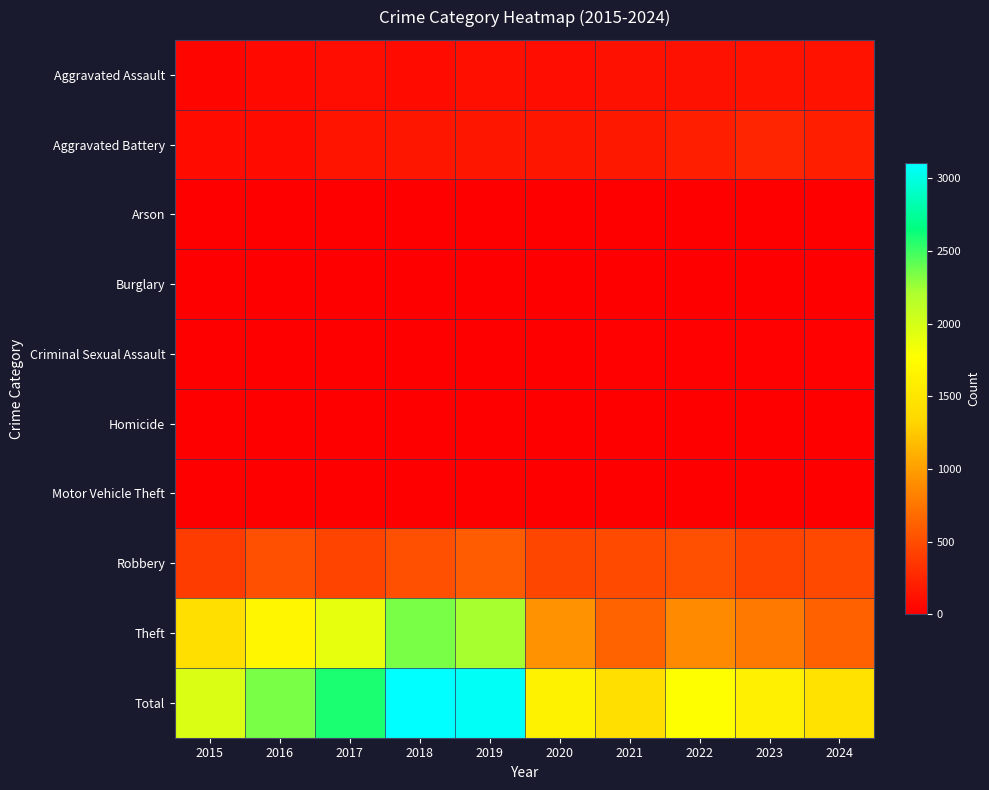

Reading right to left, transcribe all the data shown in this chart.

Aggravated Assault: 2024=133	2023=130	2022=121	2021=110	2020=94	2019=98	2018=77	2017=95	2016=71	2015=46
Aggravated Battery: 2024=205	2023=244	2022=202	2021=163	2020=150	2019=148	2018=152	2017=142	2016=82	2015=82
Arson: 2024=1	2023=2	2022=5	2021=2	2020=1	2019=1	2018=1	2017=0	2016=0	2015=3
Burglary: 2024=2	2023=0	2022=0	2021=1	2020=0	2019=1	2018=0	2017=2	2016=0	2015=0
Criminal Sexual Assault: 2024=21	2023=22	2022=24	2021=14	2020=3	2019=8	2018=11	2017=8	2016=8	2015=12
Homicide: 2024=4	2023=2	2022=6	2021=4	2020=3	2019=2	2018=1	2017=1	2016=1	2015=0
Motor Vehicle Theft: 2024=2	2023=6	2022=2	2021=2	2020=3	2019=1	2018=1	2017=2	2016=4	2015=1
Robbery: 2024=468	2023=439	2022=521	2021=484	2020=450	2019=591	2018=520	2017=446	2016=510	2015=395
Theft: 2024=628	2023=766	2022=880	2021=642	2020=930	2019=2230	2018=2342	2017=1896	2016=1676	2015=1429
Total: 2024=1464	2023=1611	2022=1761	2021=1422	2020=1634	2019=3080	2018=3105	2017=2592	2016=2352	2015=1968